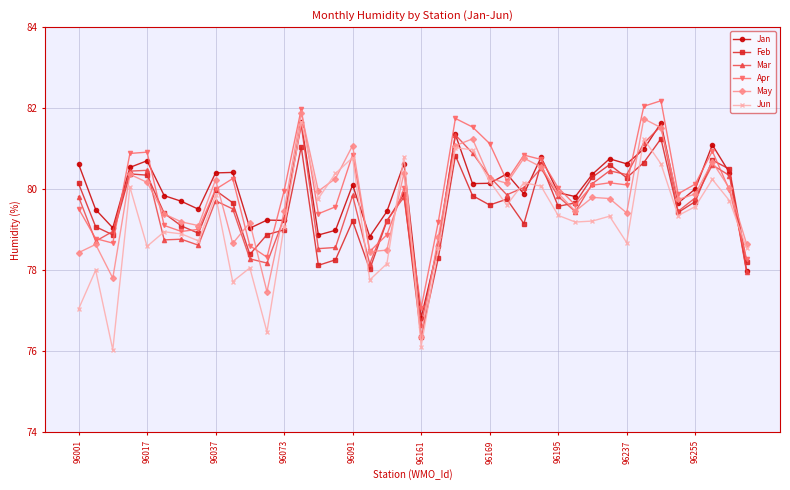

Is this an area chart (filled region under the line)?

No